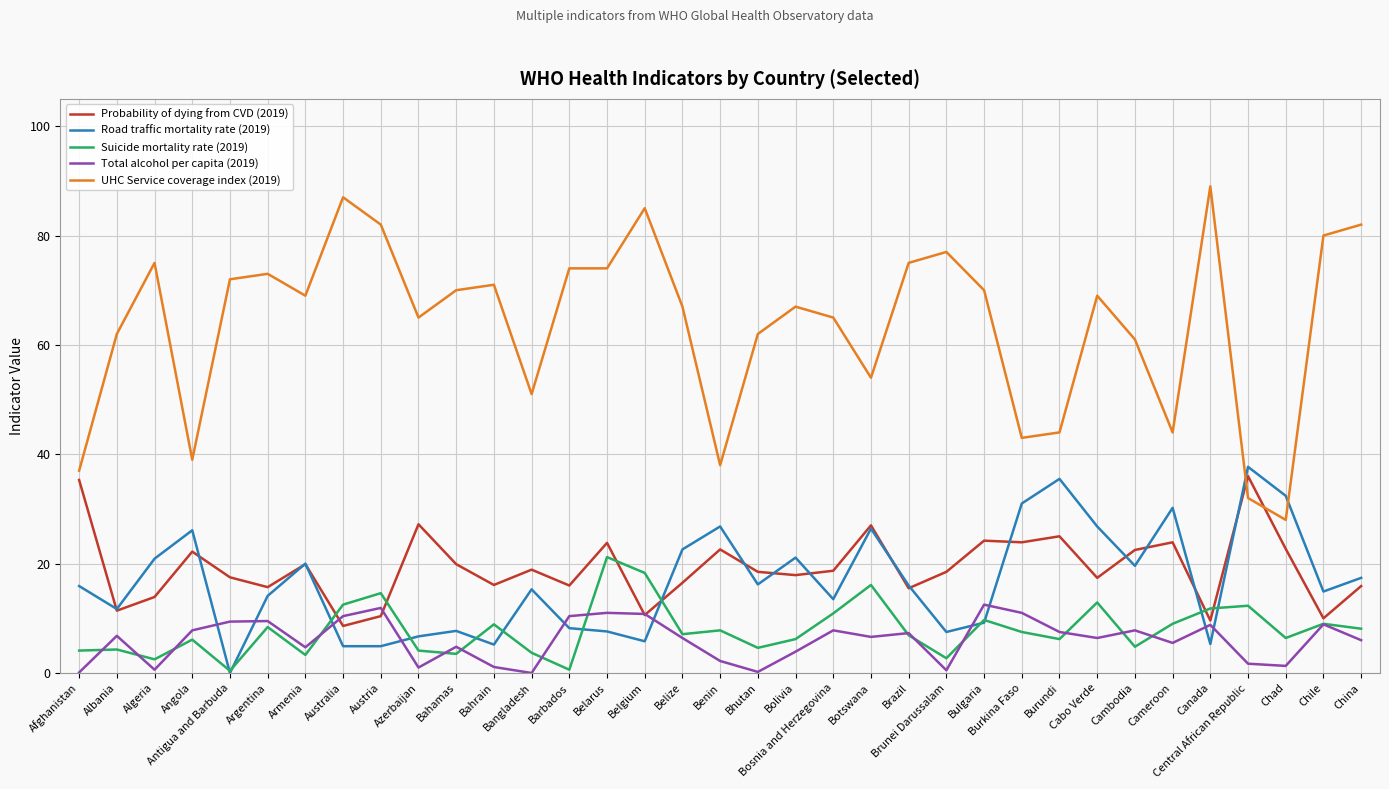

Is it true that Probability of dying from CVD (2019) equals 13.6 at Botswana?

False